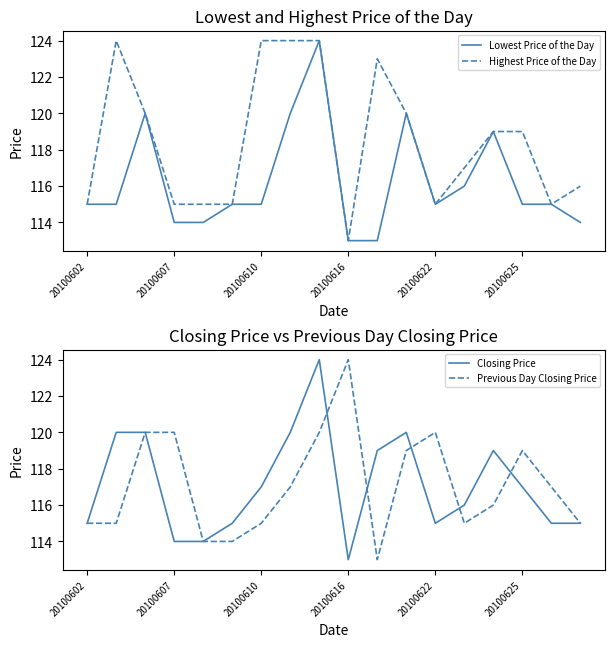

What is the lowest value of the Previous Day Closing Price series?

113